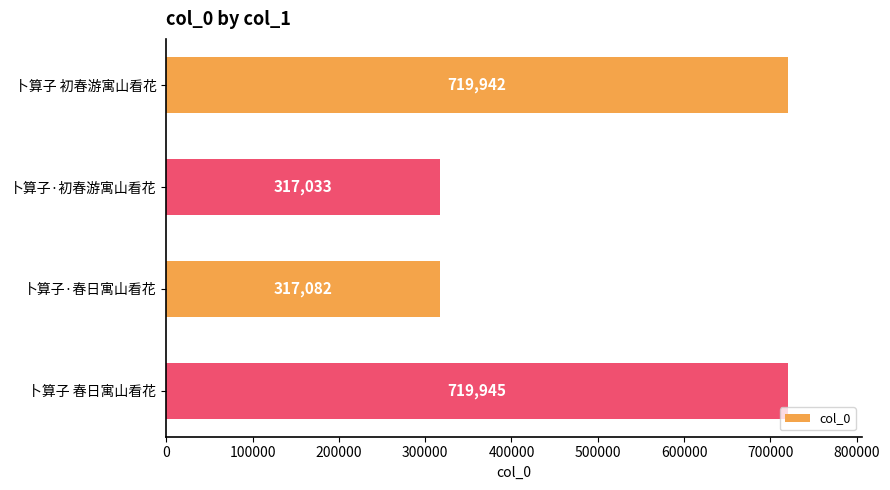

Read the value at 卜算子 初春游寓山看花.

719942